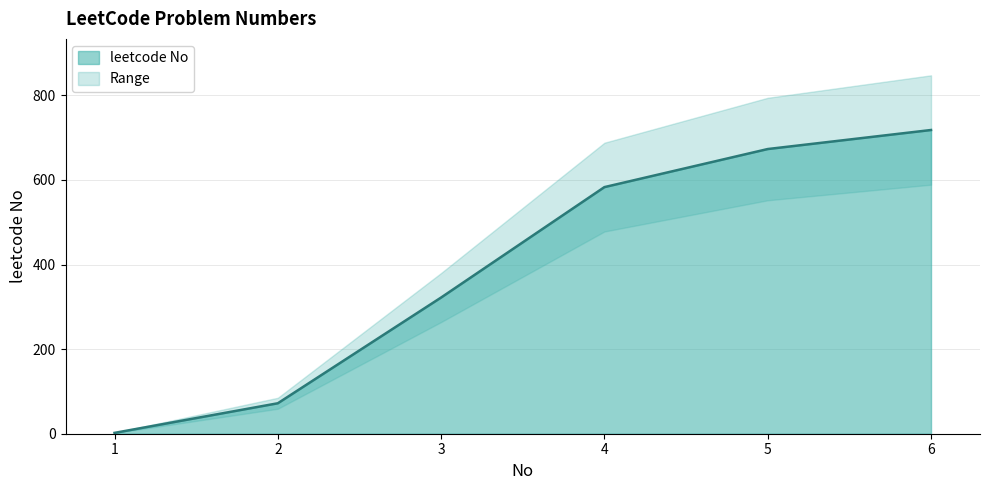

Reading left to right, extract all data points from this chart.

2	72	322	583	673	718